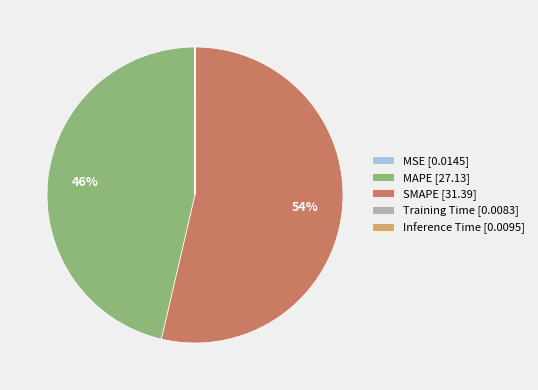

To the nearest percent, what is the difference between the largest and smallest slice percentages?

54%